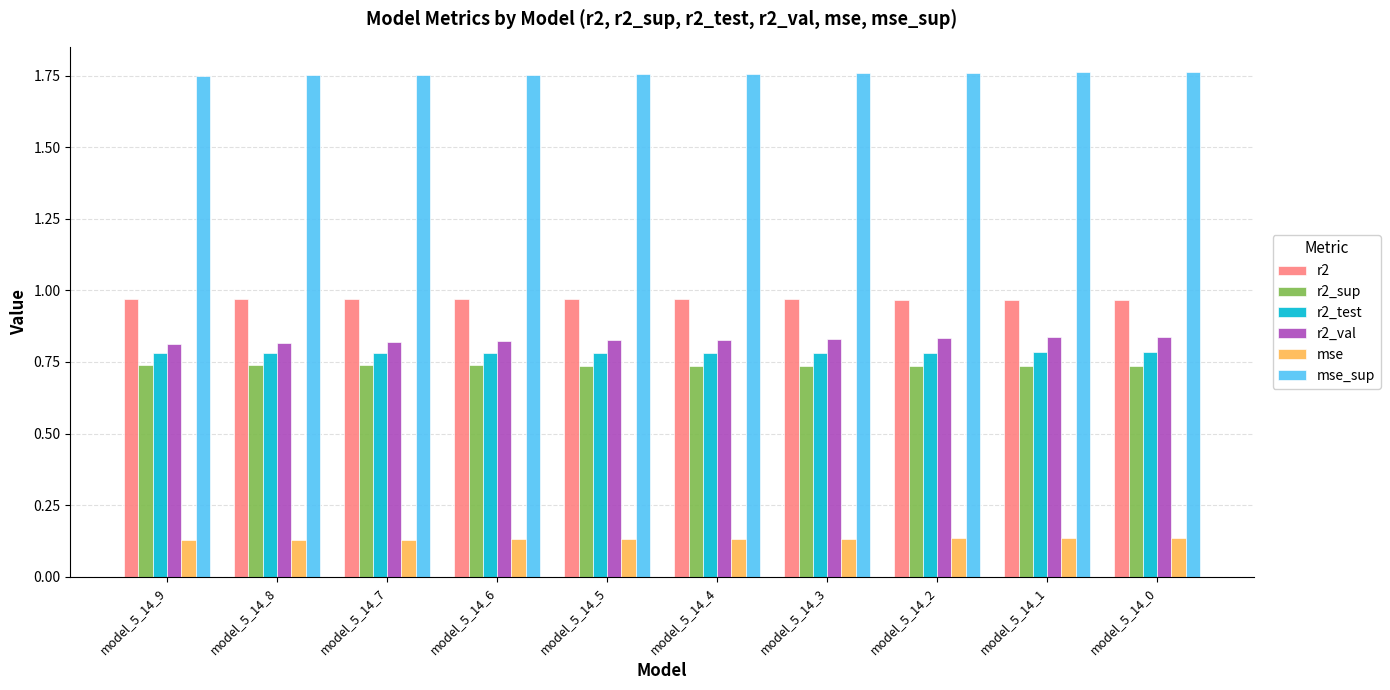

What is the sum of all r2_sup values?

7.4